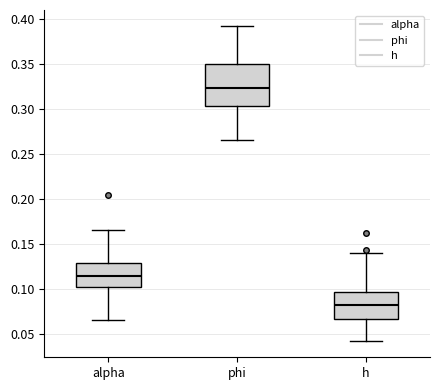

Where does the lower whisker of the box for alpha end on the y-axis? The values are not printed on the chart, so give them approximately, as read against the axis.

0.065